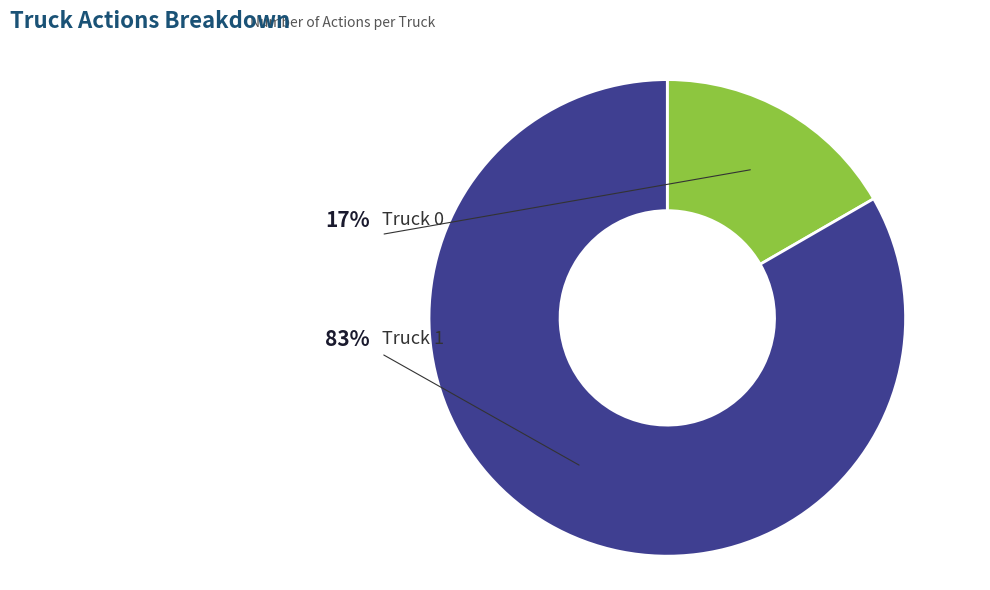

Combined, what portion of the pie is Truck 0 and Truck 1?

100.0%